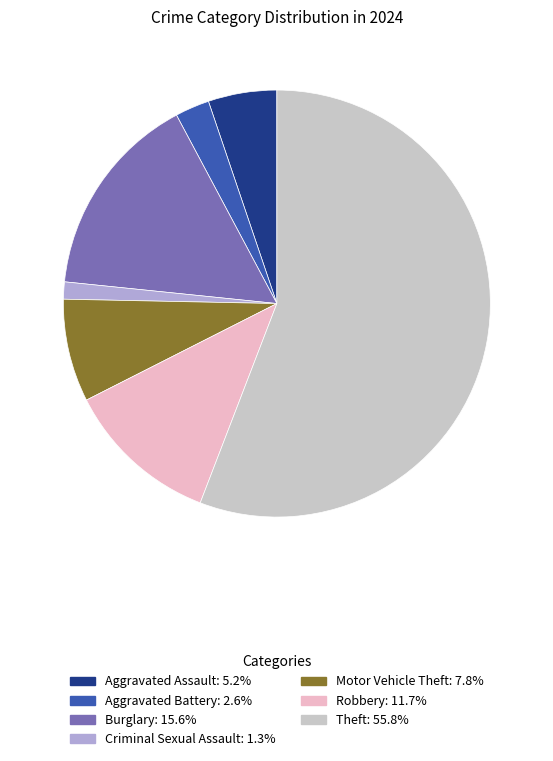

Do Aggravated Battery and Theft together represent more than half of the pie?

Yes